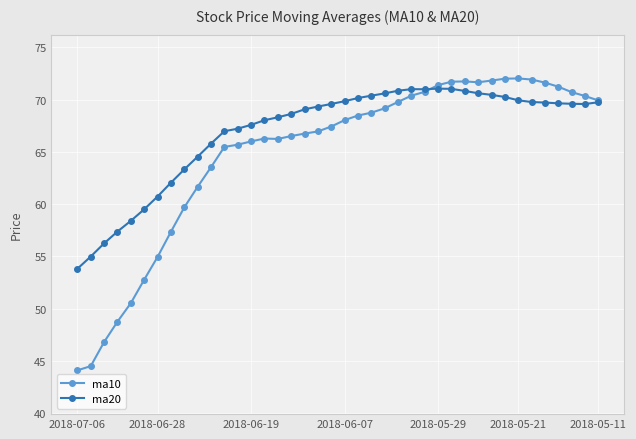

Which series has the largest range (max minus min)?

ma10